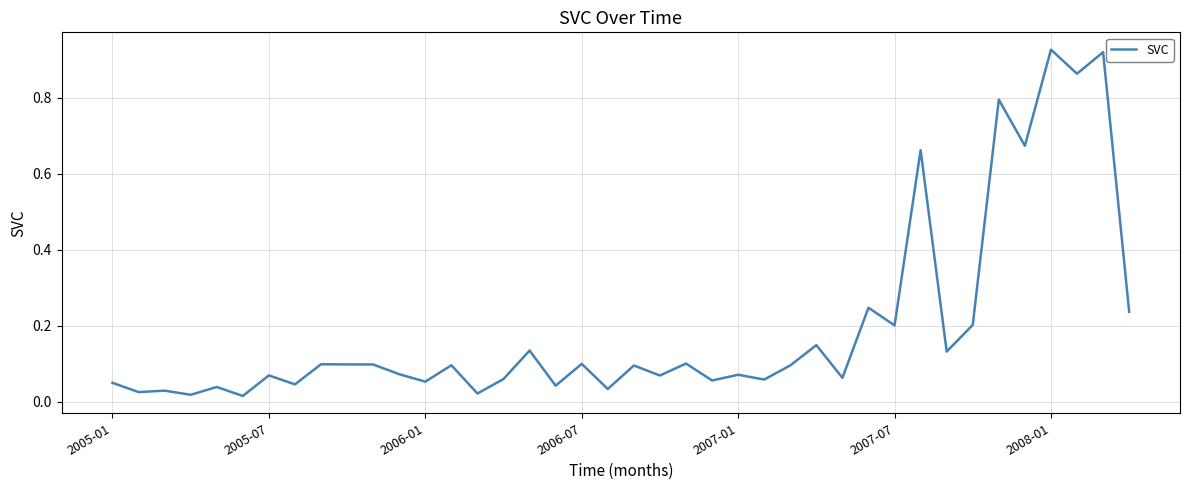

How many lines are shown in the chart?

1